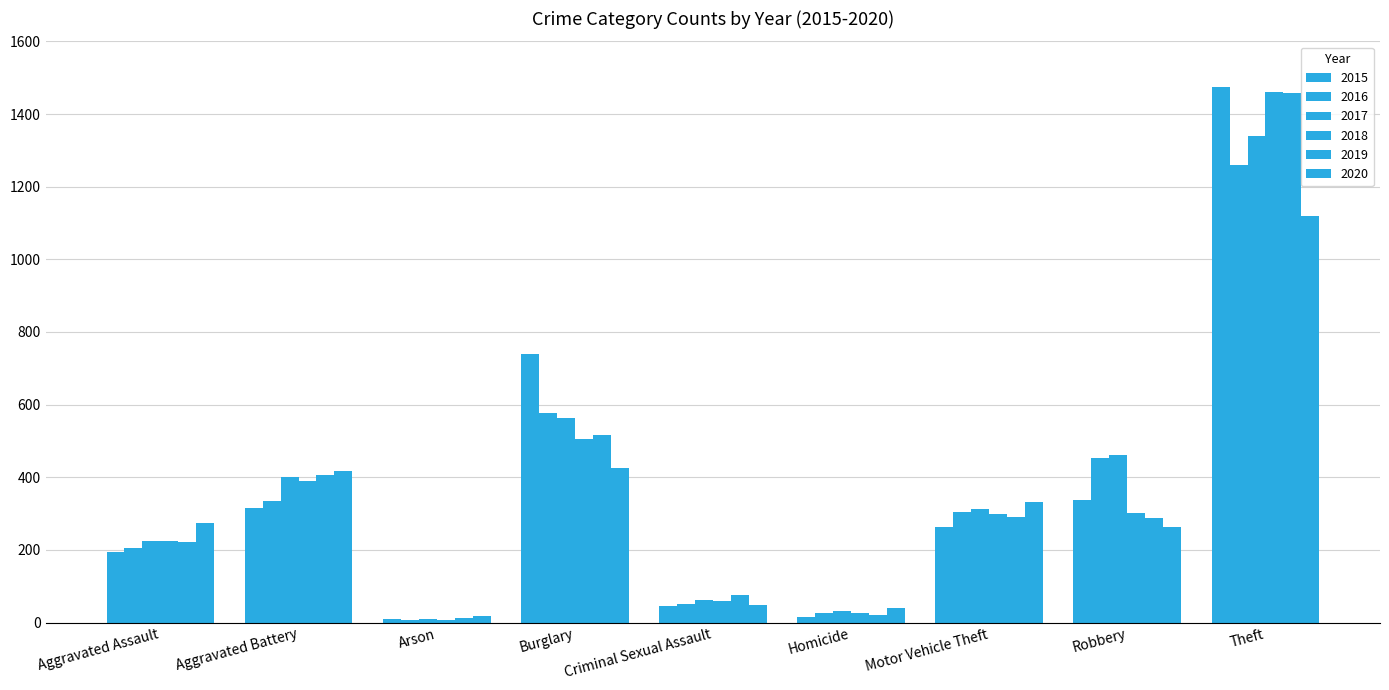

Read the 2019 value at Homicide.

22